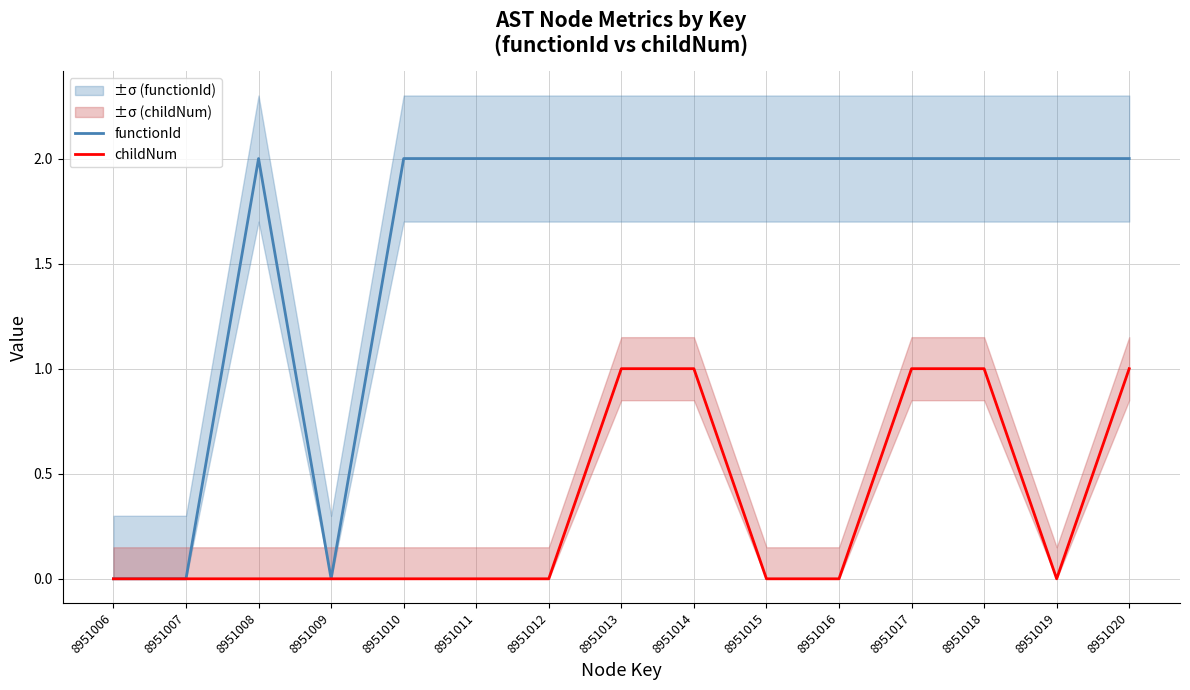

True or false: functionId and childNum cross at least once.

False